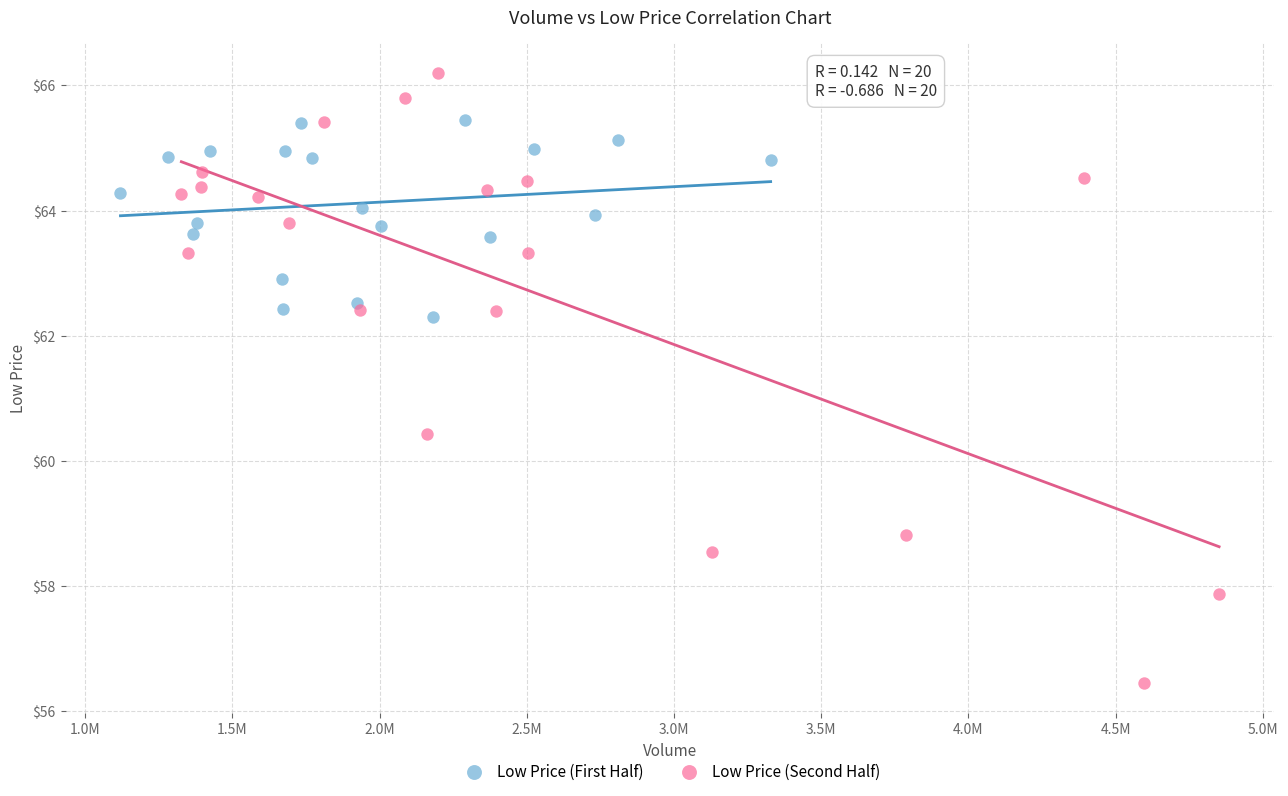

What are all the series names shown in the legend?

Low Price (First Half), Low Price (Second Half)